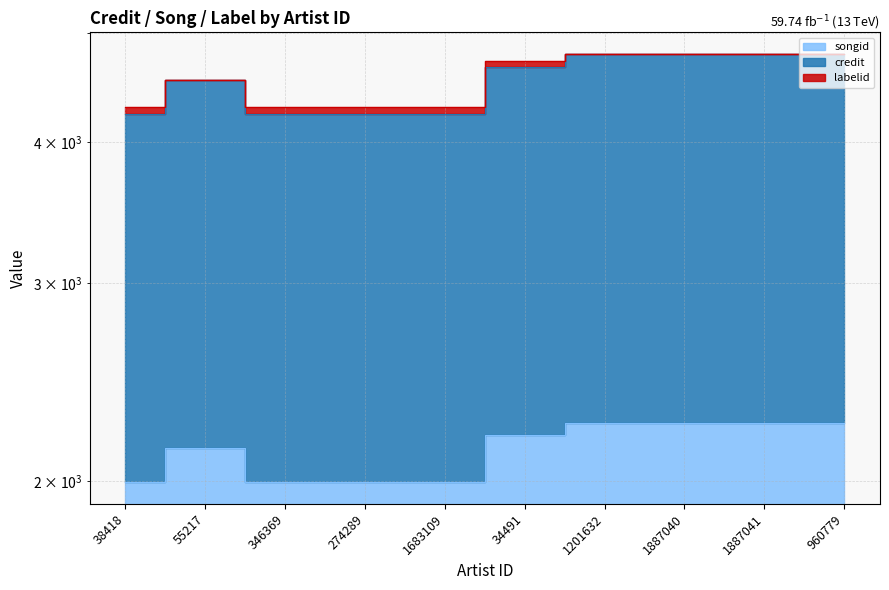

How many values in the credit series exceed 4661?

5